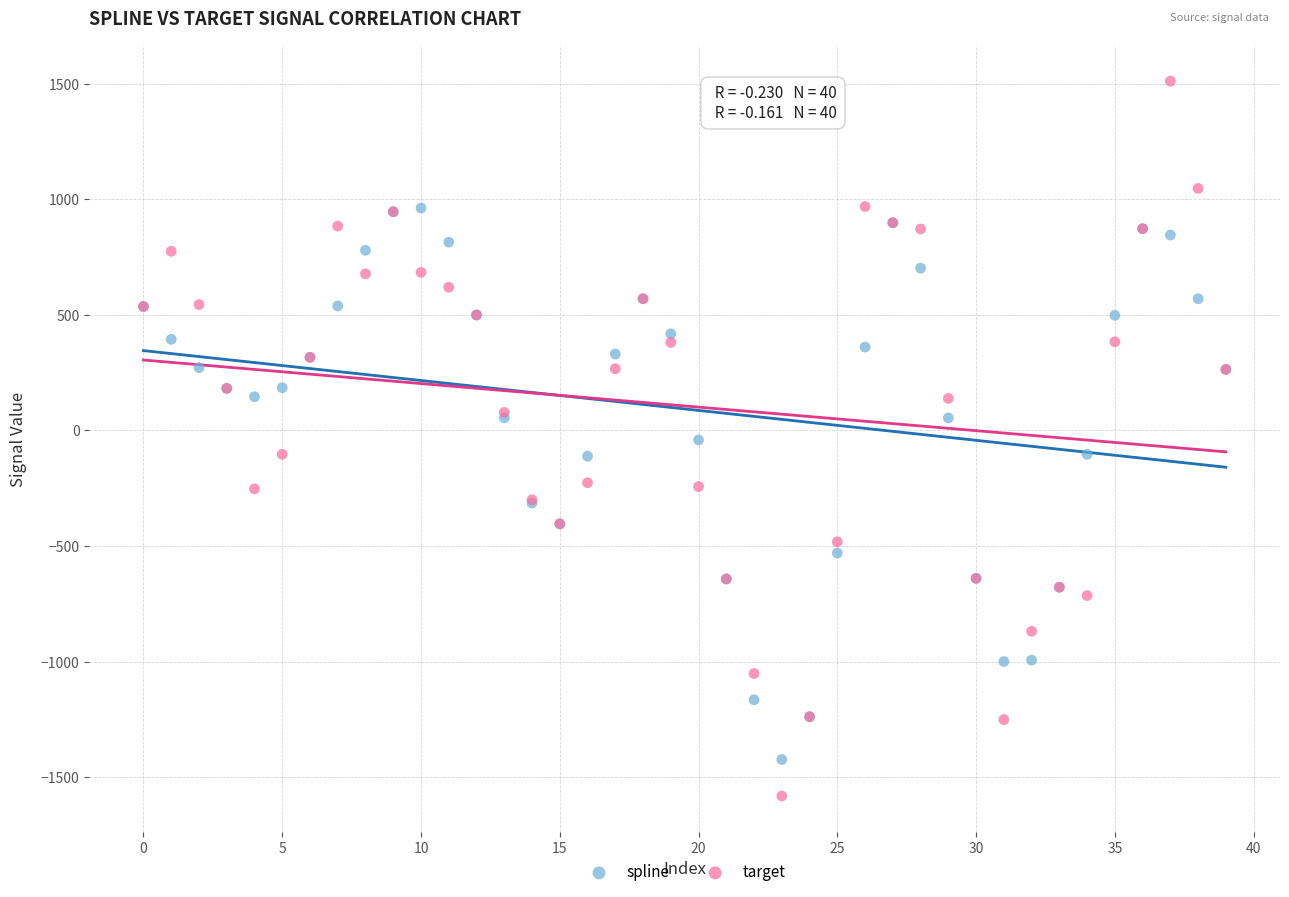

Which series contains the lowest Y value?

target